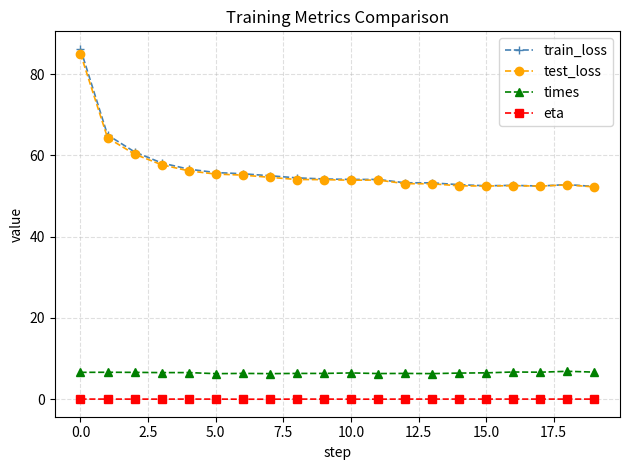

Which series has the largest range (max minus min)?

train_loss